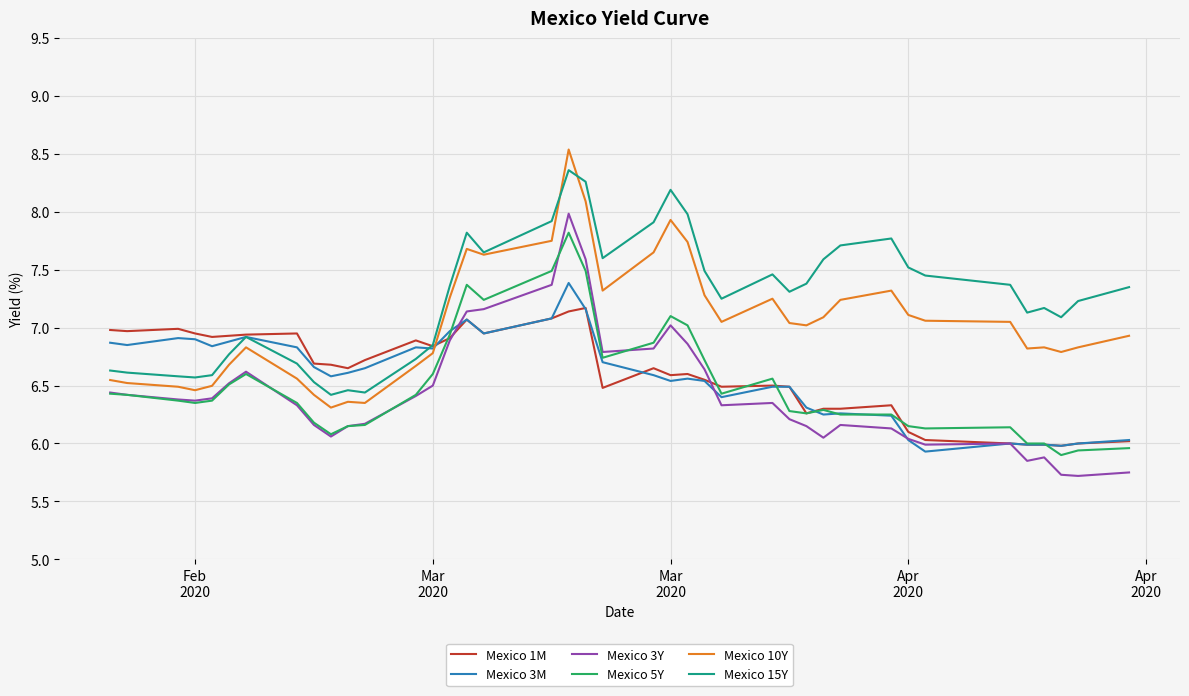

Which series has the largest total across all categories?

Mexico 15Y